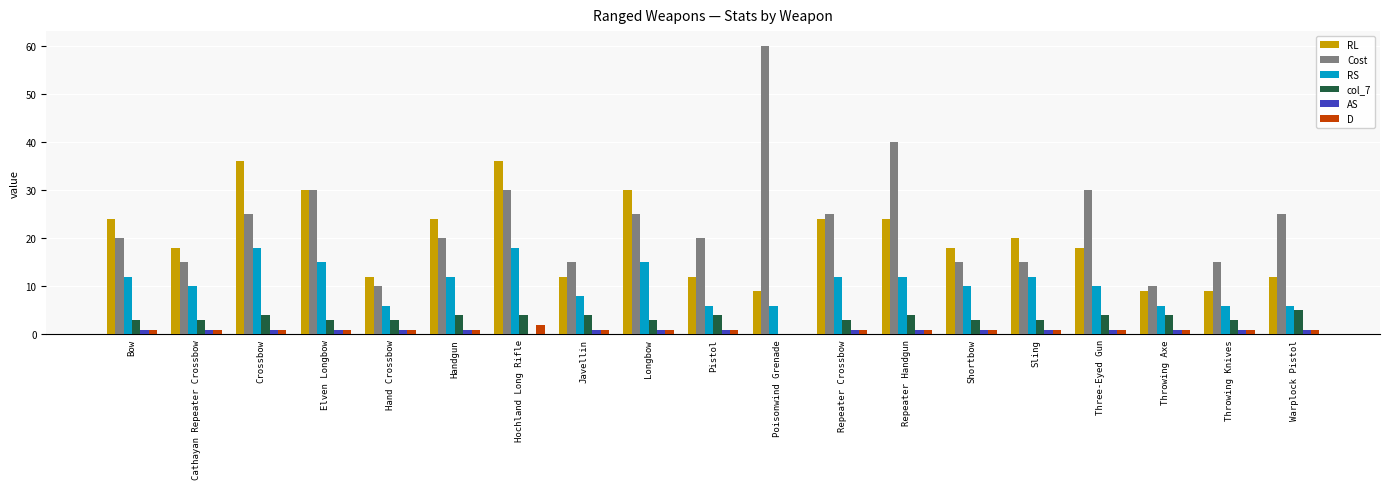

Which series has the largest total across all categories?

Cost